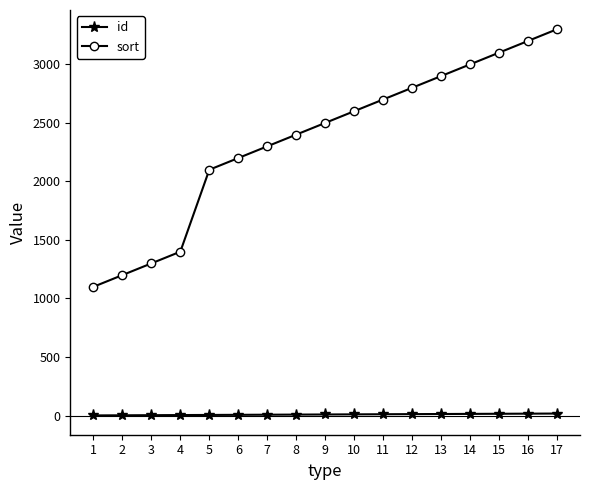

Between 1 and 8, which series saw the biggest shift?

sort